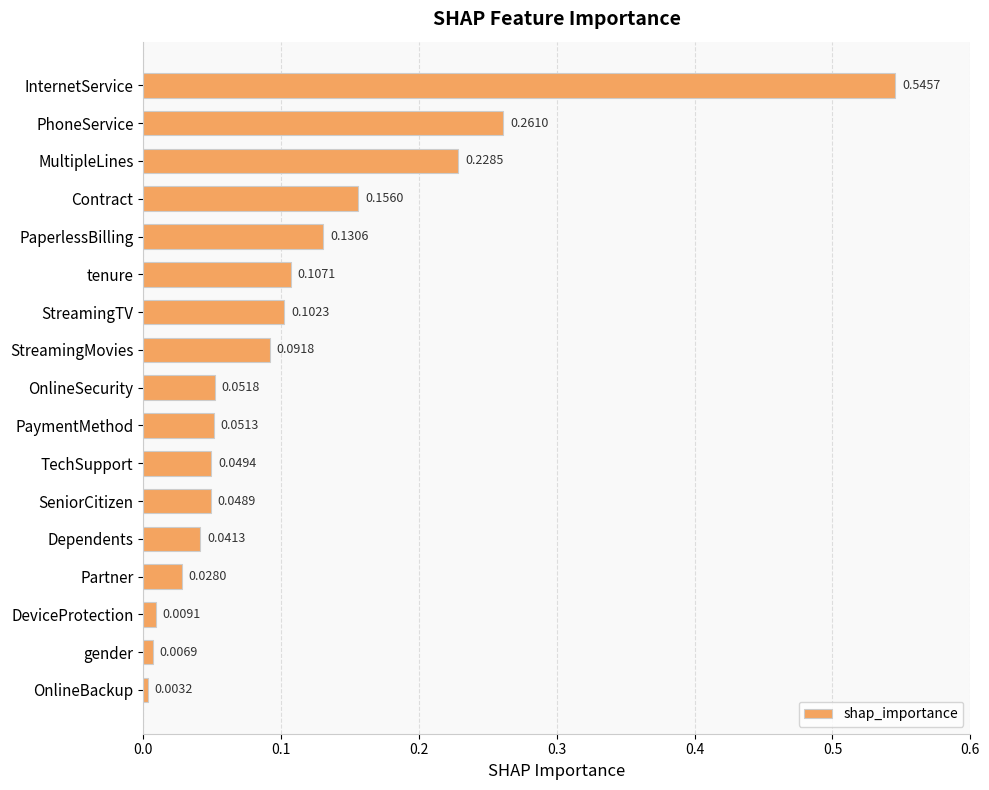

Which has a higher value, OnlineSecurity or PaperlessBilling?

PaperlessBilling